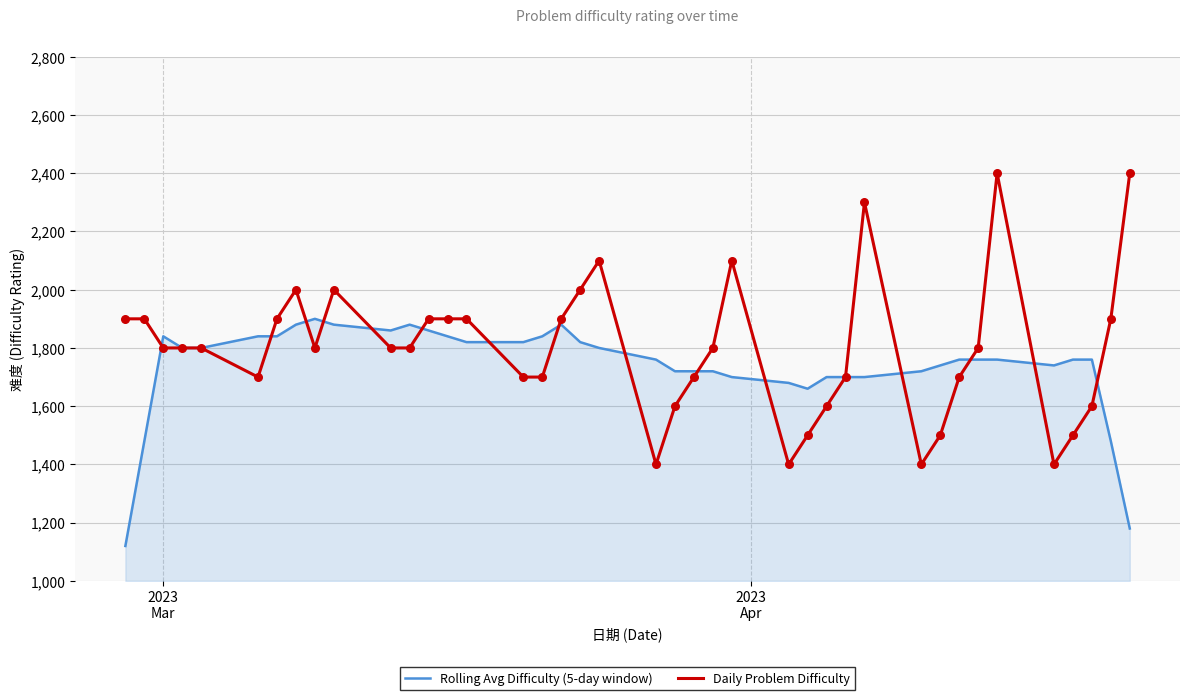

Which series has the largest total across all categories?

Daily Problem Difficulty